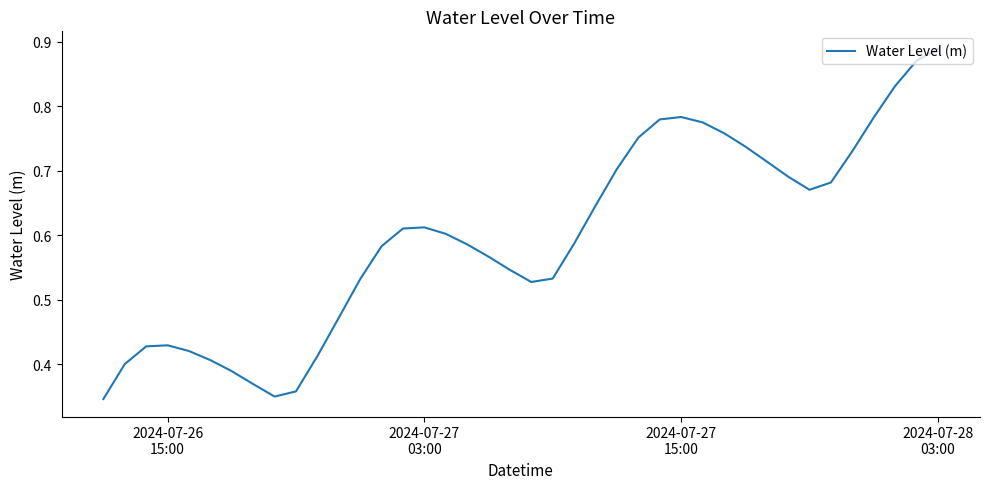

How many lines are shown in the chart?

1